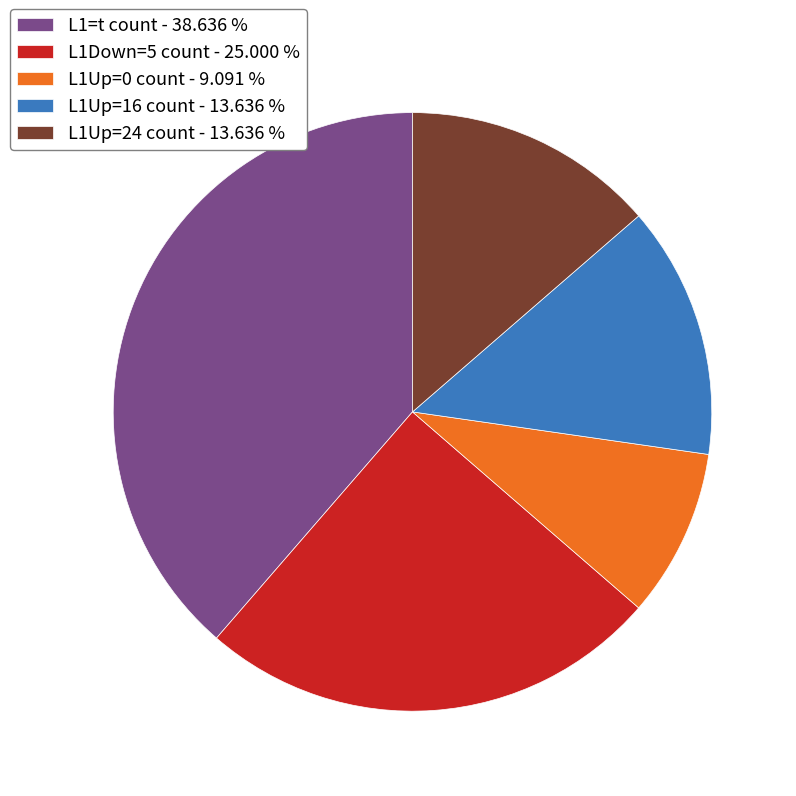

Does any single category account for the majority?

No